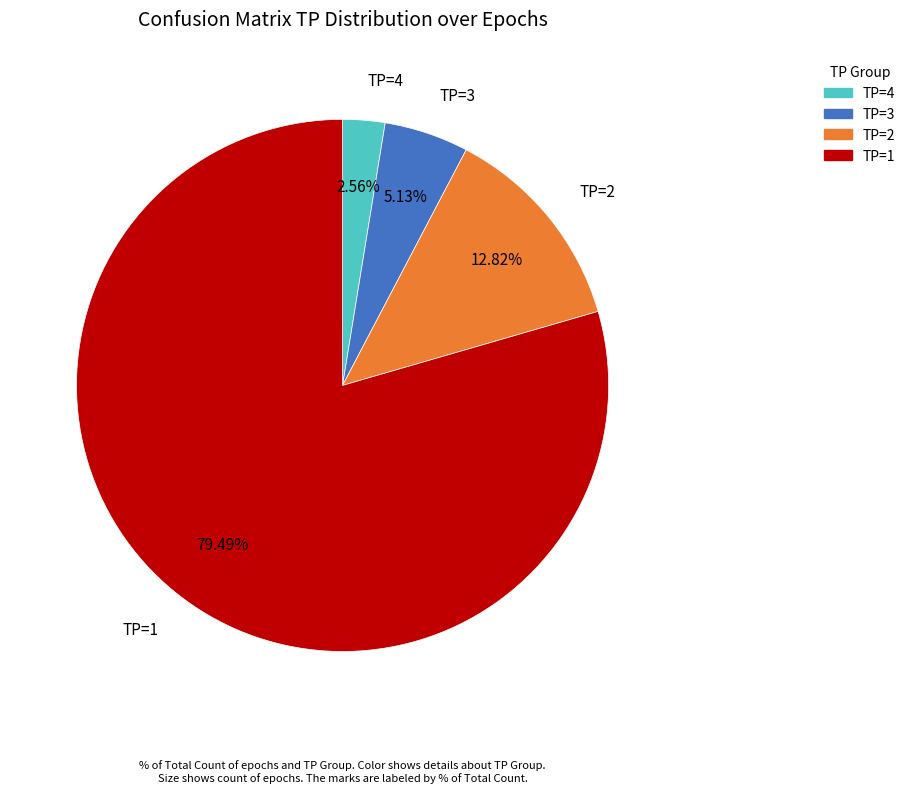

Is there any slice that represents more than half of the pie?

Yes